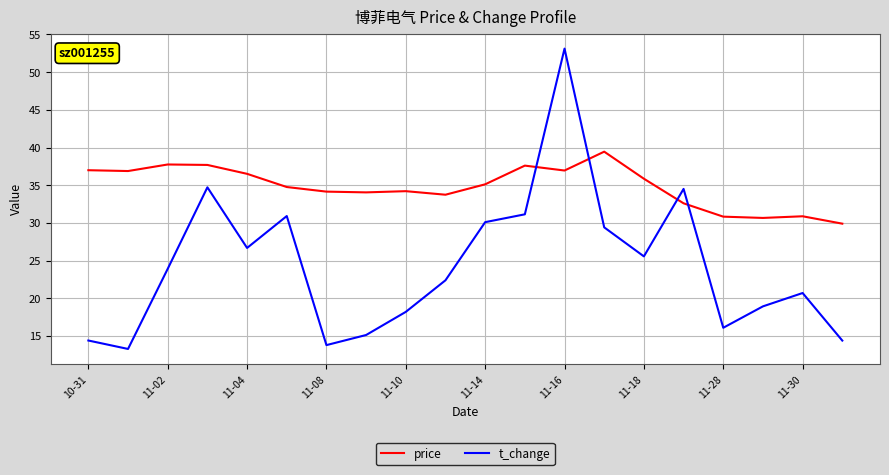

Which series has the largest range (max minus min)?

t_change